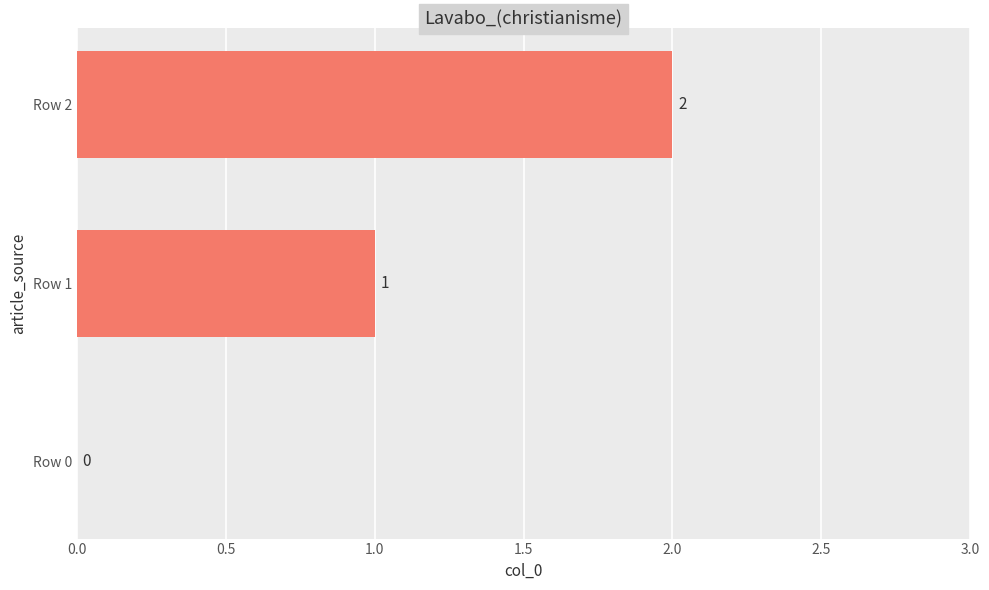

Which has a higher value, Row 2 or Row 0?

Row 2